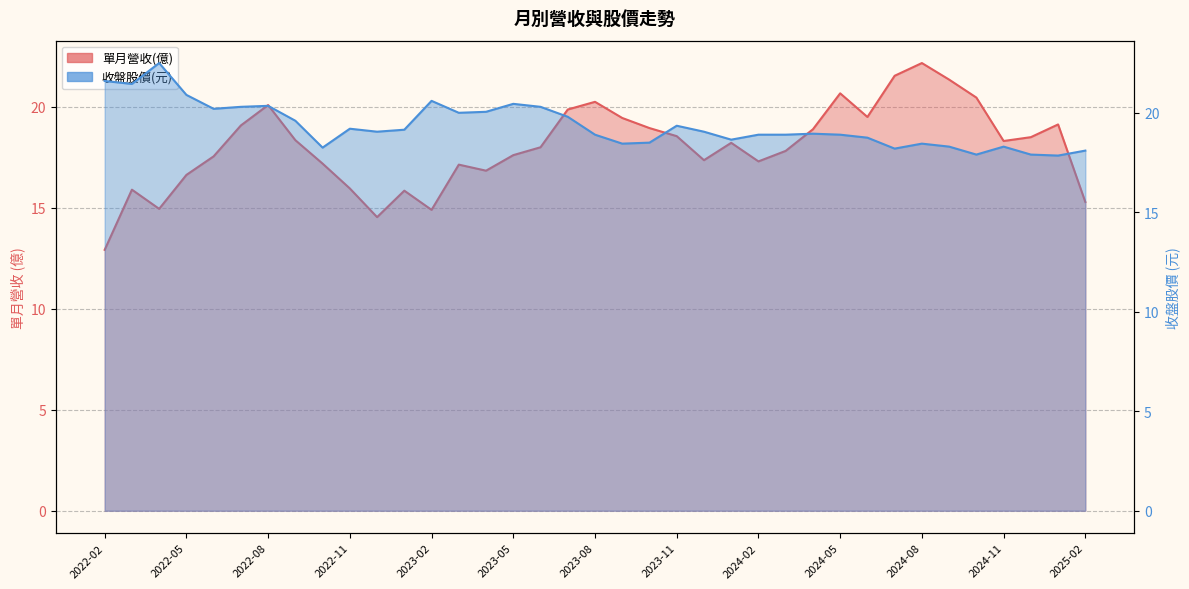

Which has a higher value, 2023-01 or 2022-04?

2023-01